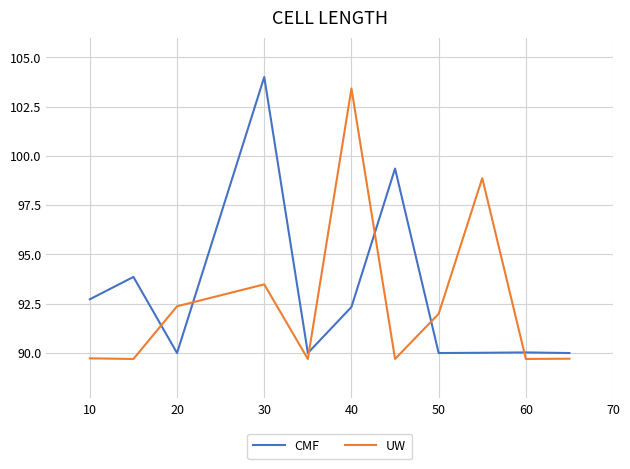

What is the maximum value shown in the chart?

104.0